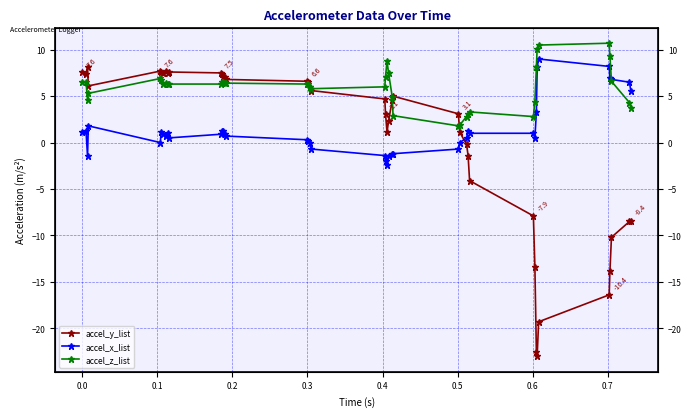

Does the chart display data point markers on the line(s)?

Yes